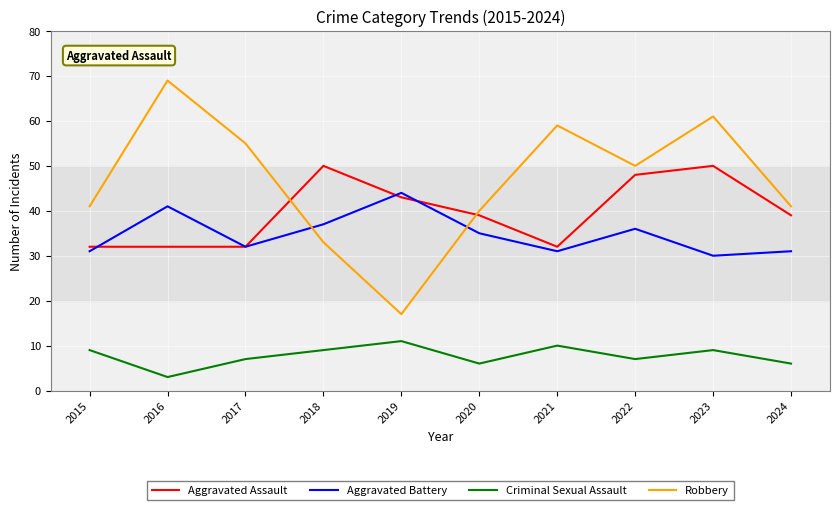

What is the highest value of the Robbery series?

69